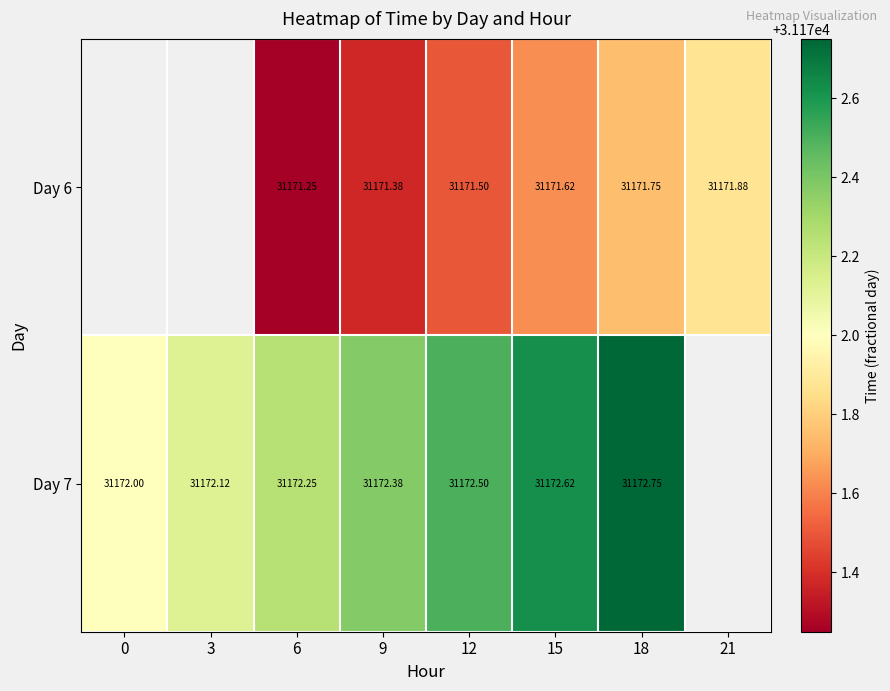

How many series are shown in this chart?

2